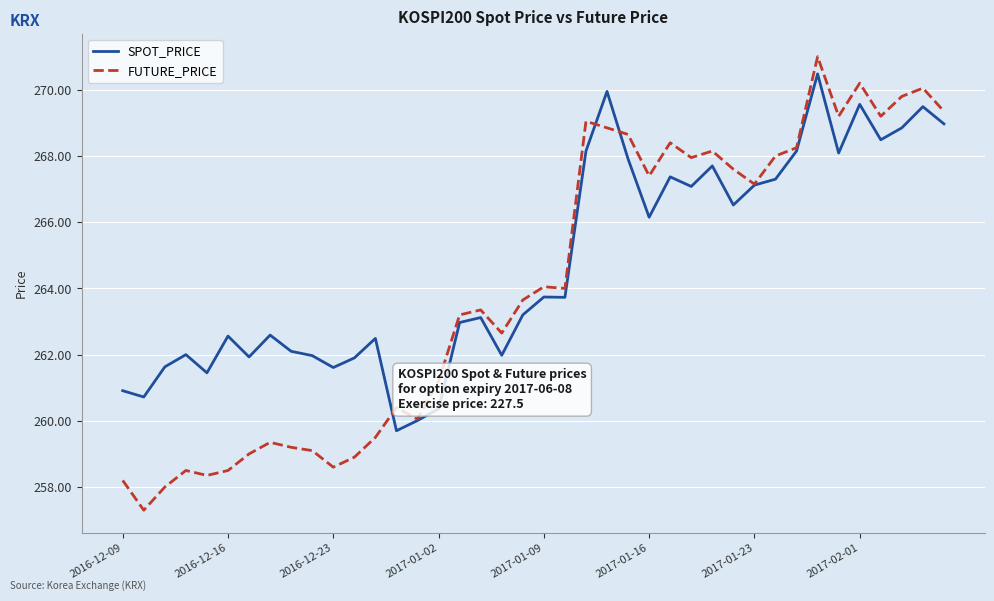

What is the difference between the second highest and second lowest values in the FUTURE_PRICE series?

12.2